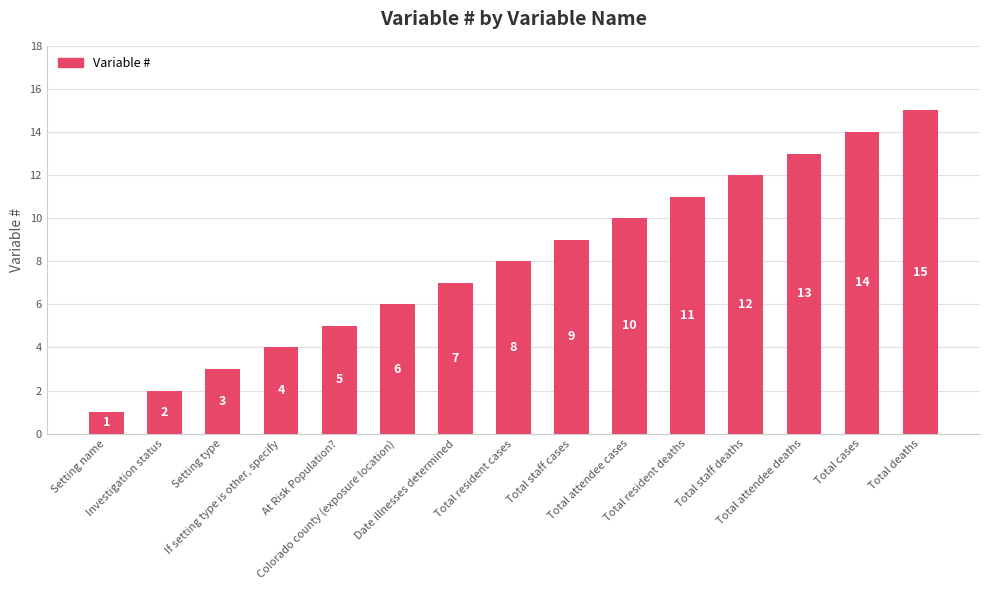

What is the sum of all values?

120